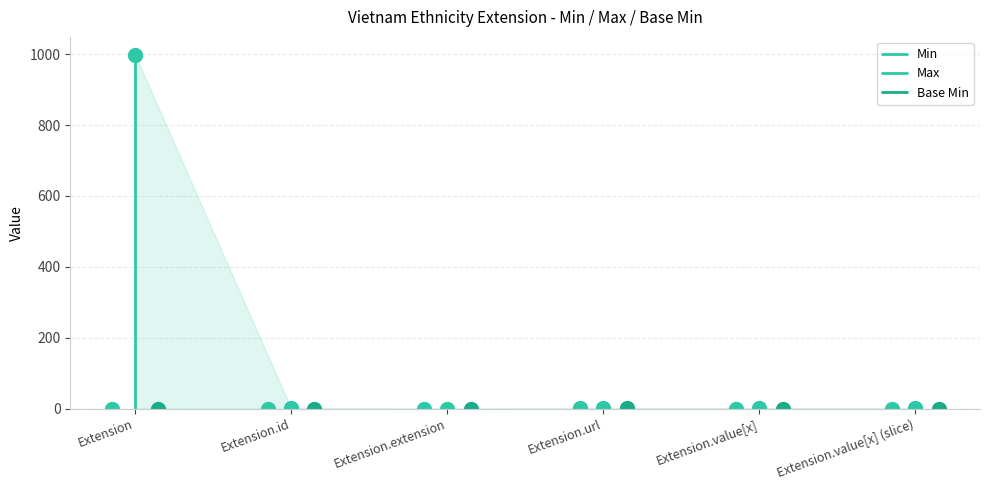

What is the greatest value displayed?

999